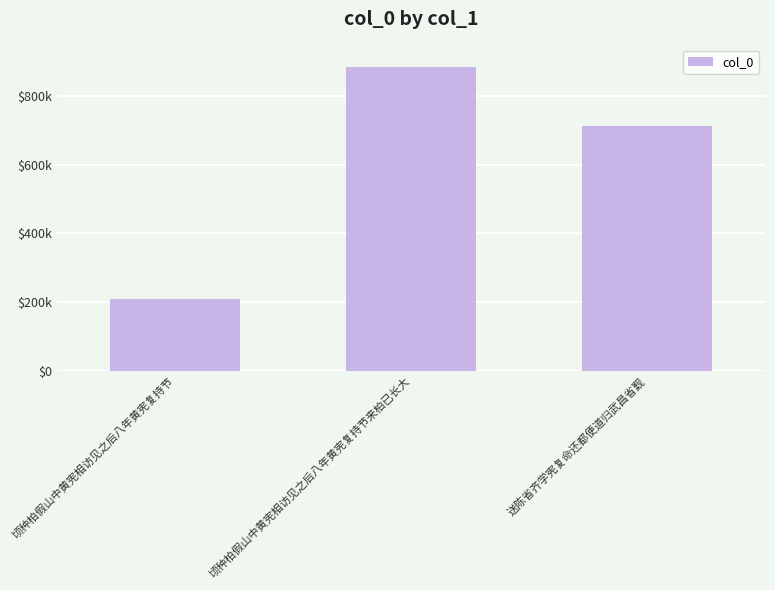

What is the maximum value shown in the chart?

884474